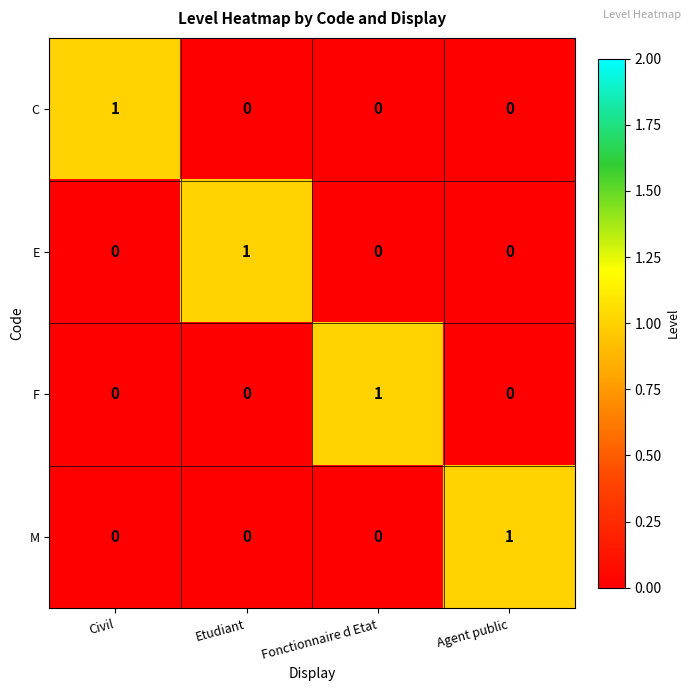

At which label does E reach its peak?

Etudiant